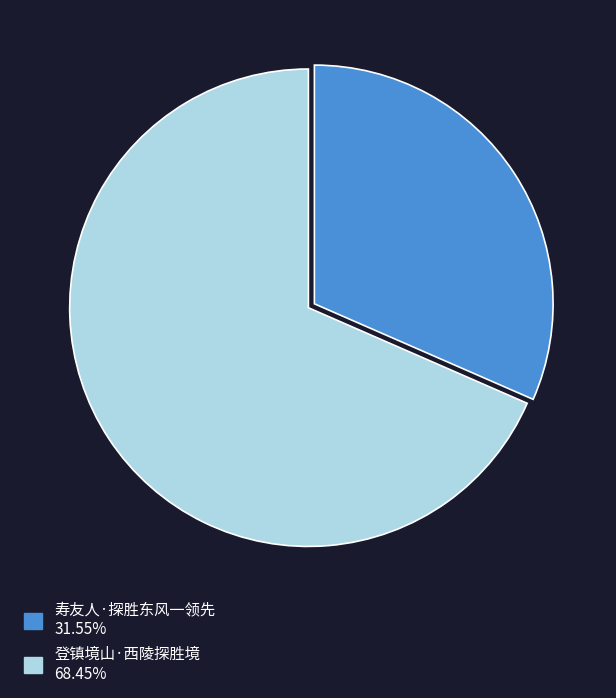

How many slices are in this pie chart?

2